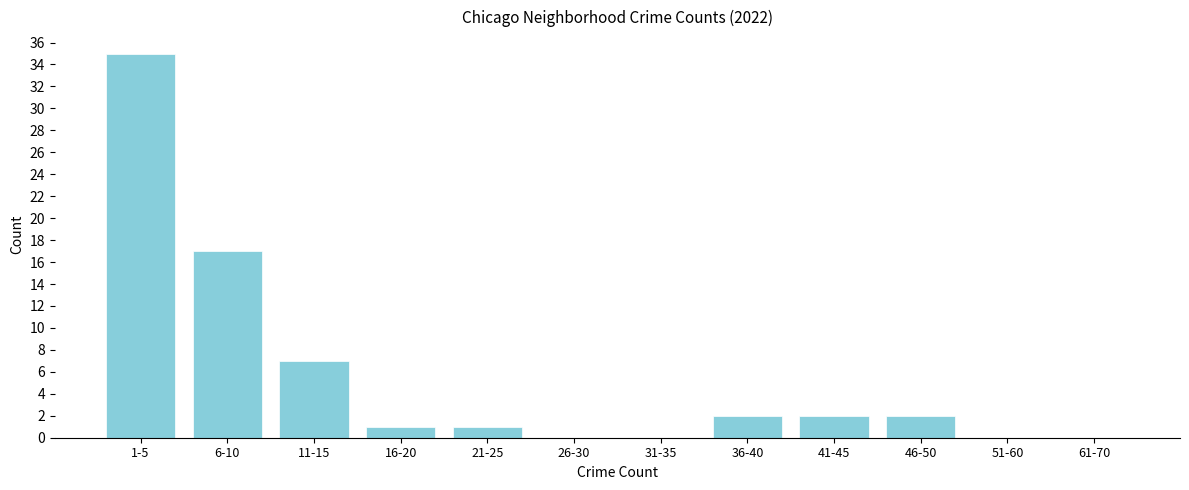

Reading left to right, what are all the values shown in this chart?

1-5=35	6-10=17	11-15=7	16-20=1	21-25=1	26-30=0	31-35=0	36-40=2	41-45=2	46-50=2	51-60=0	61-70=0